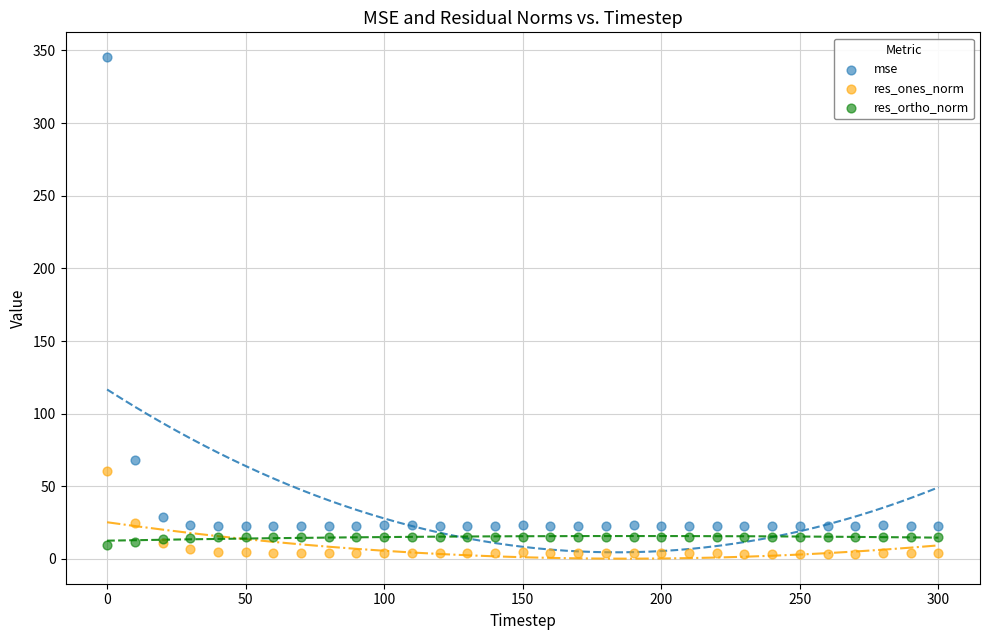

Which series contains the lowest Y value?

res_ones_norm